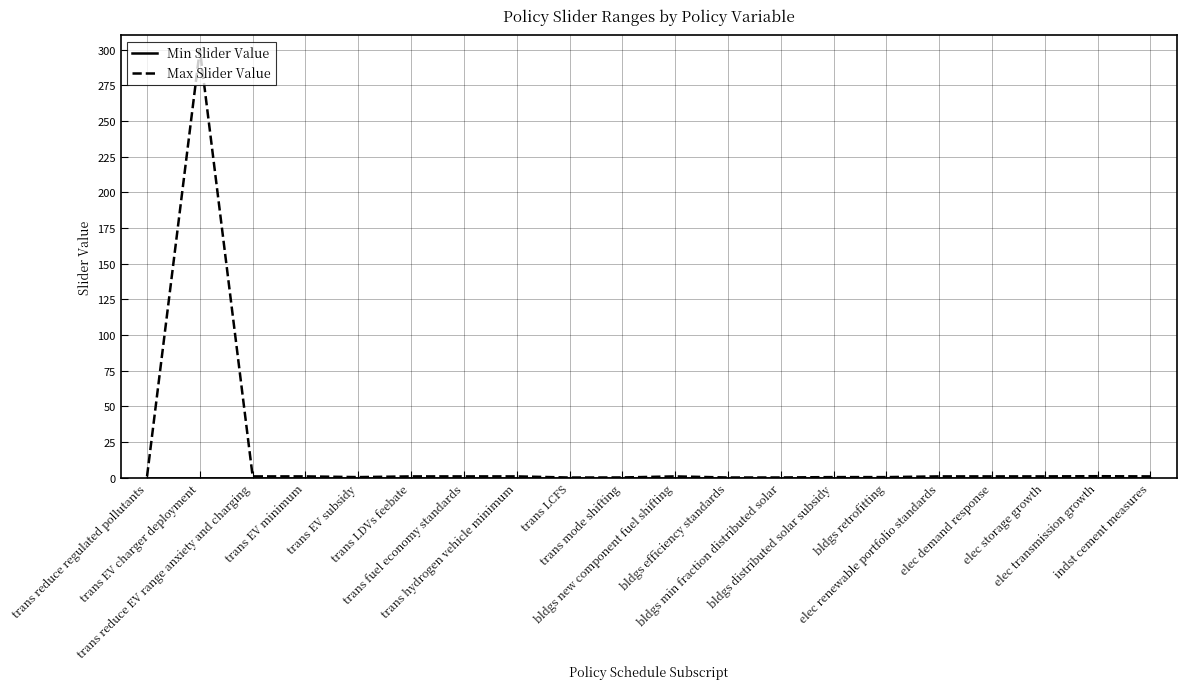

What is the sum of all Max Slider Value values?

314.6